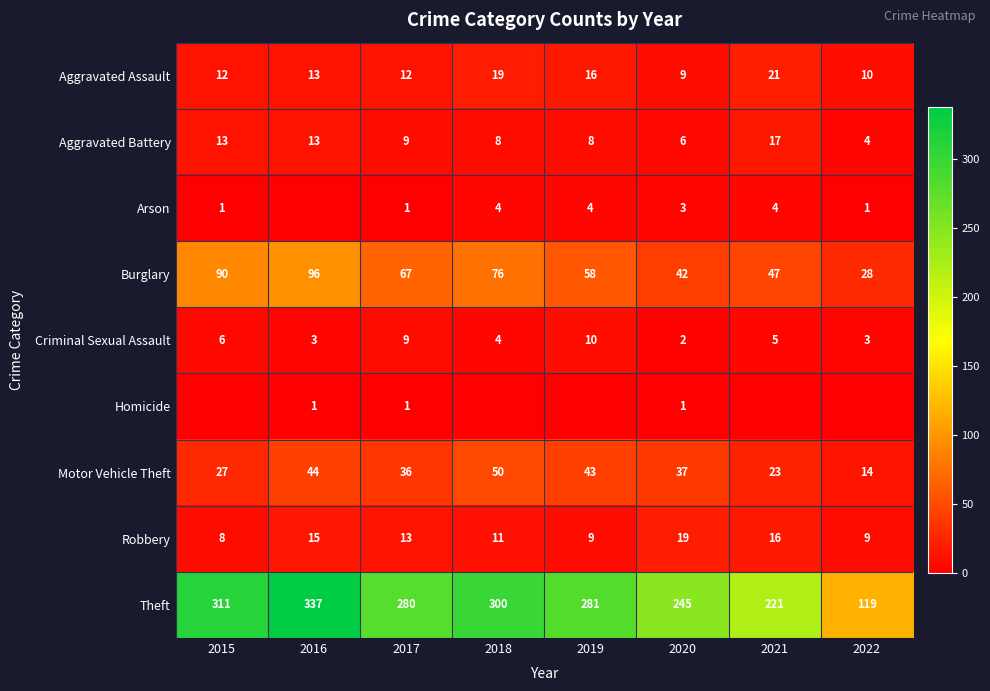

Where is Motor Vehicle Theft nearest to the value 32?

2017